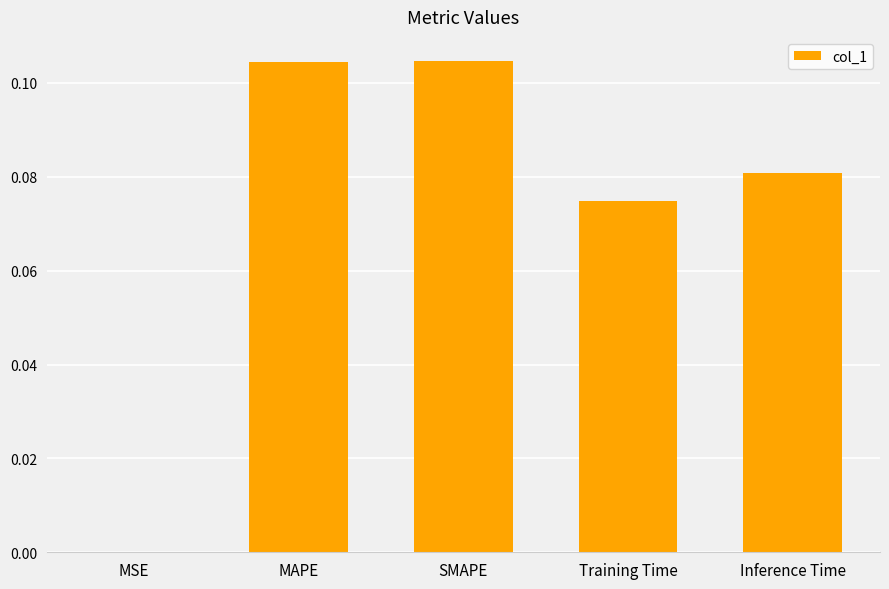

What is the sum of all values?

0.4